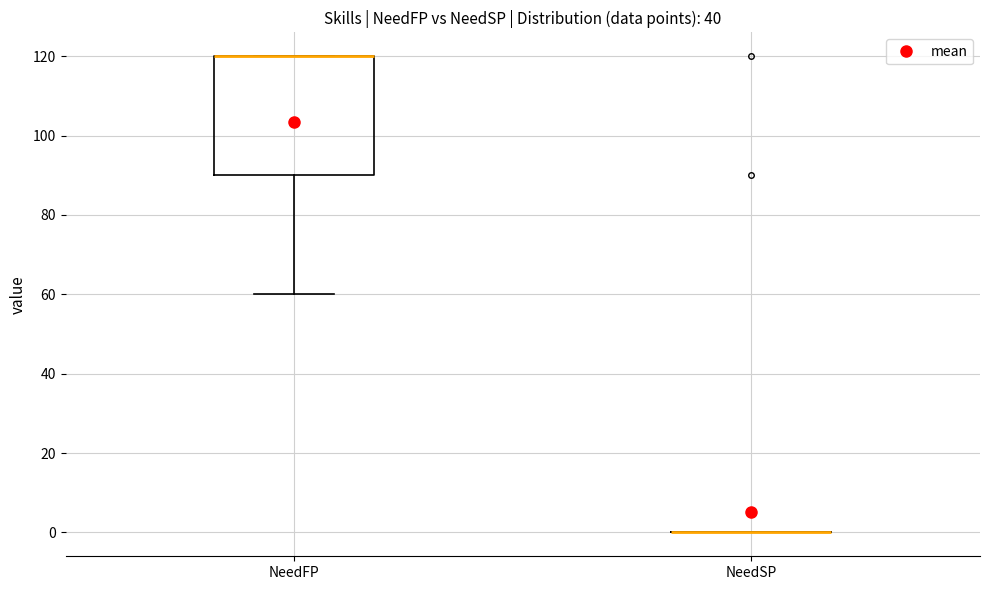

Reading left to right, read every box against the y-axis: the position of its median line, the range the box covers, and the ends of its whiskers. The values are not printed on the chart, so give them approximately, as read against the axis.

NeedFP: median 120 (drawn on the box's upper edge), box 90 to 120, whiskers 60 to 120
NeedSP: box collapsed to a line at 0, whiskers 0 to 0